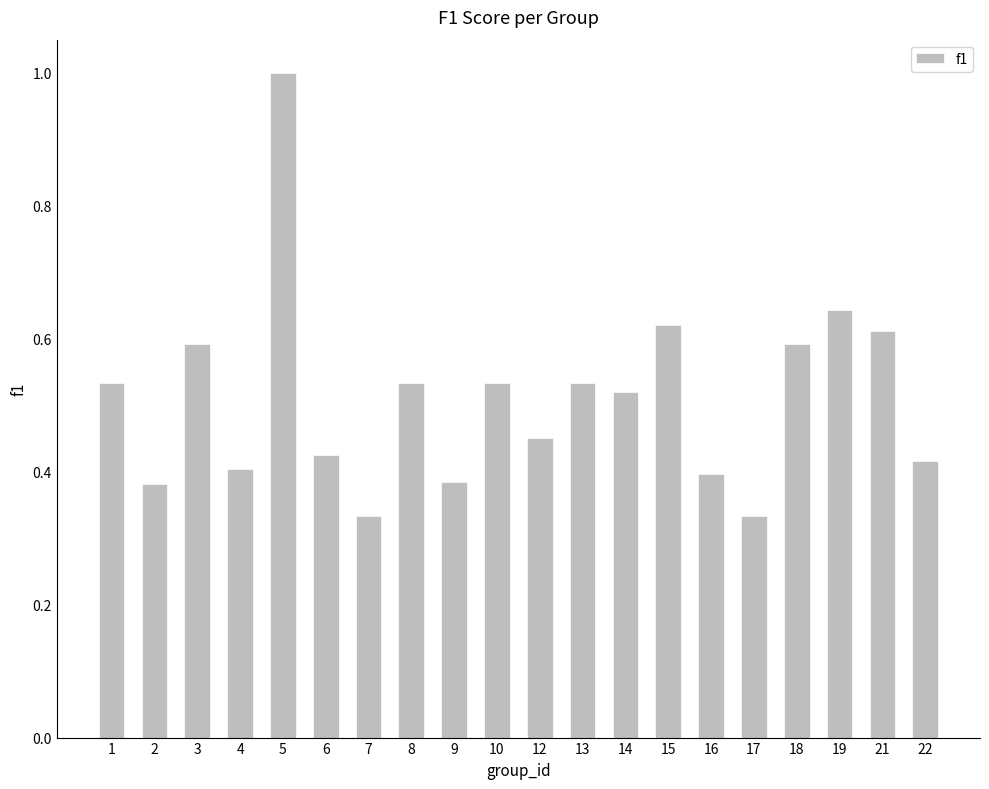

What is the change in value from 8 to 18?

+0.1